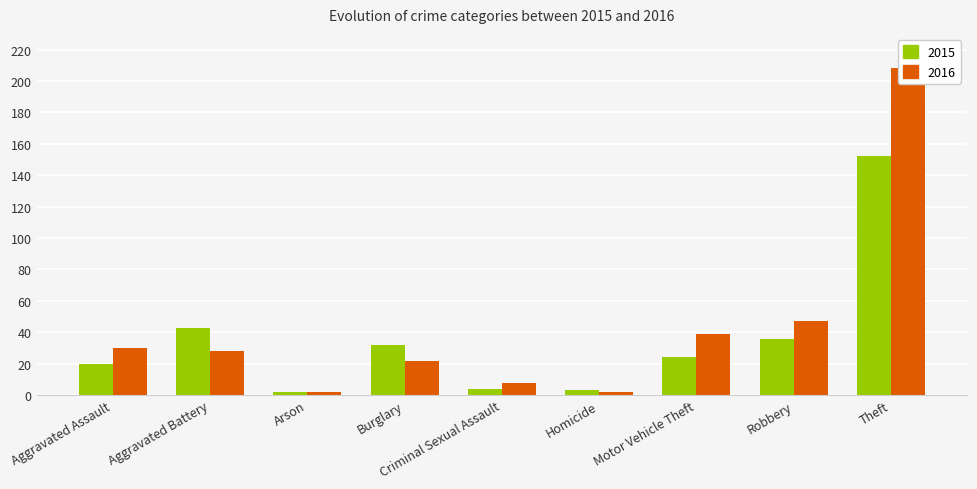

How many values in the 2016 series exceed 28?

4